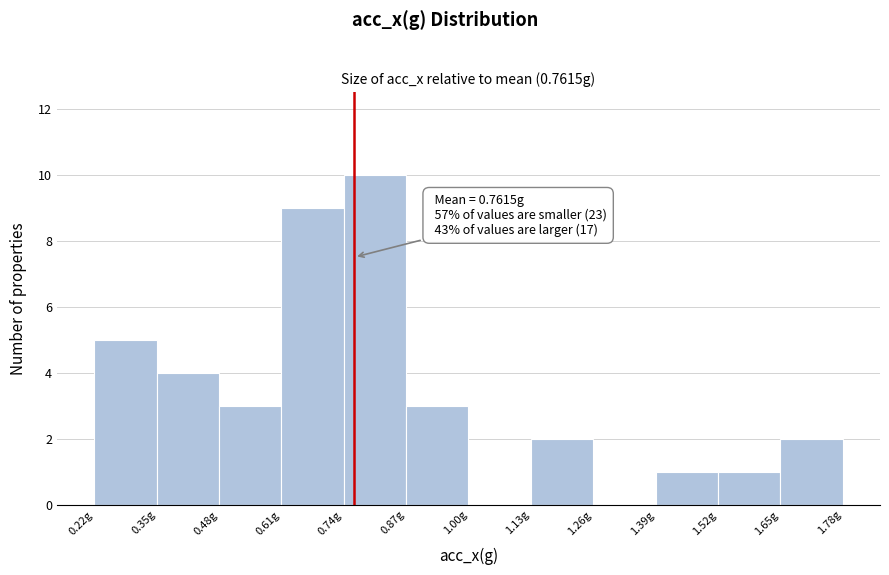

Which range on the x-axis has the tallest bar?

0.74 to 0.88